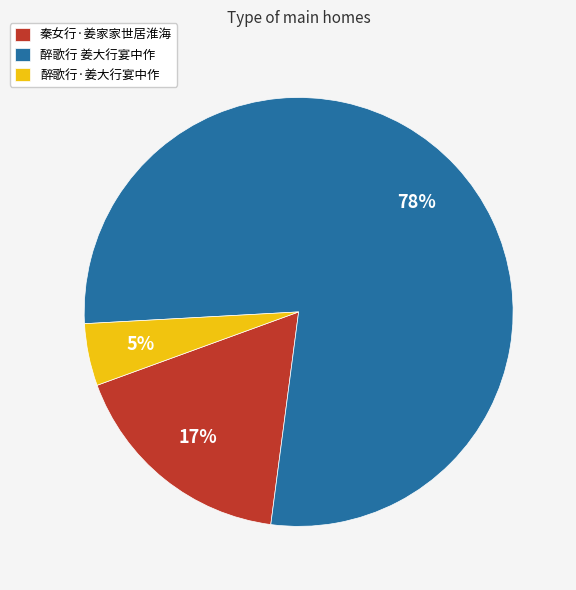

Which category has the smallest portion of the pie?

醉歌行·姜大行宴中作